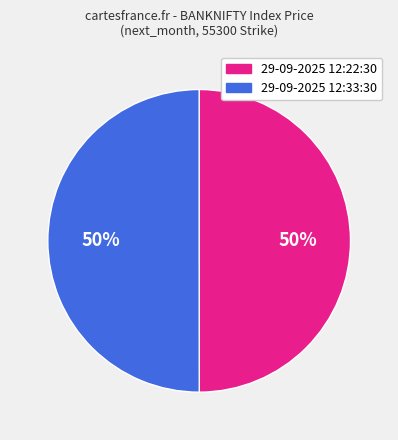

Combined, do 29-09-2025 12:22:30 and 29-09-2025 12:33:30 account for over 50%?

Yes